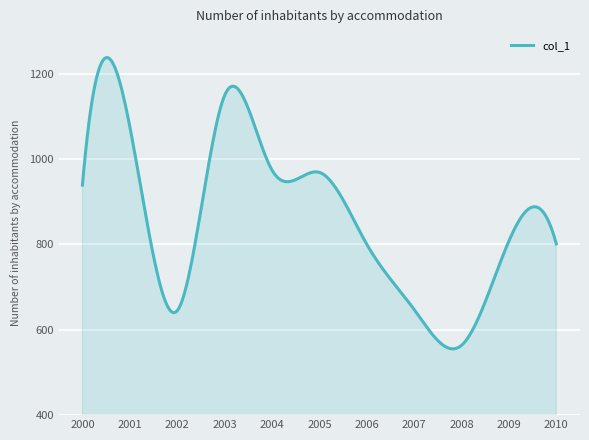

How many lines are shown in the chart?

1